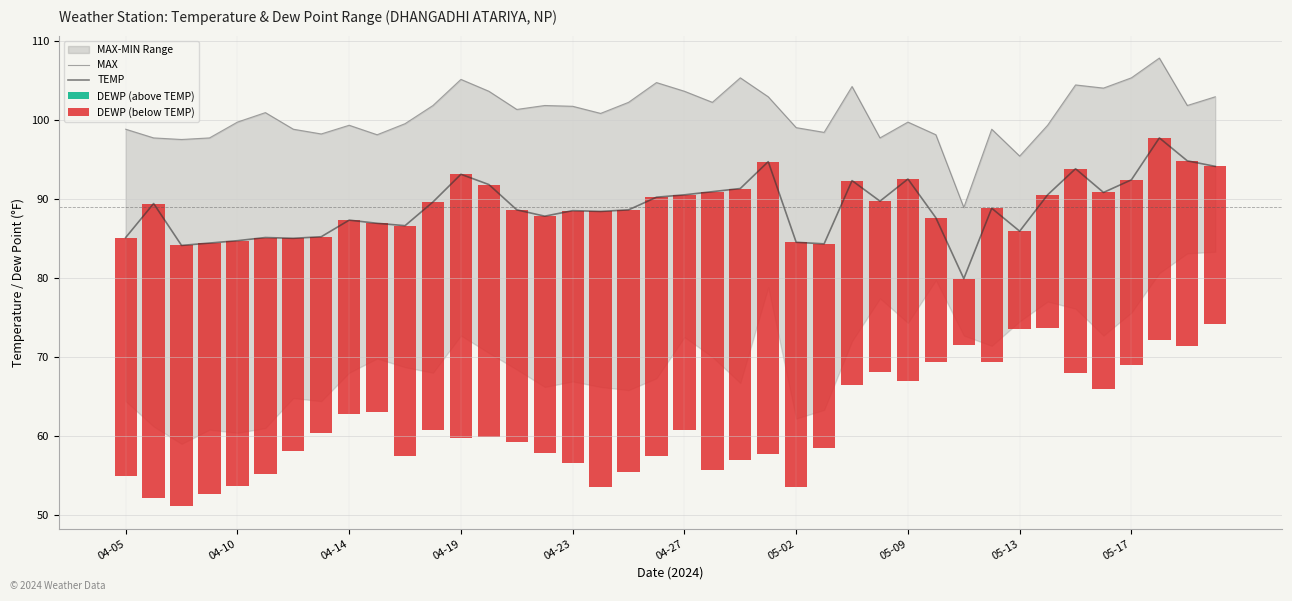

What is the minimum value for TEMP?

79.9